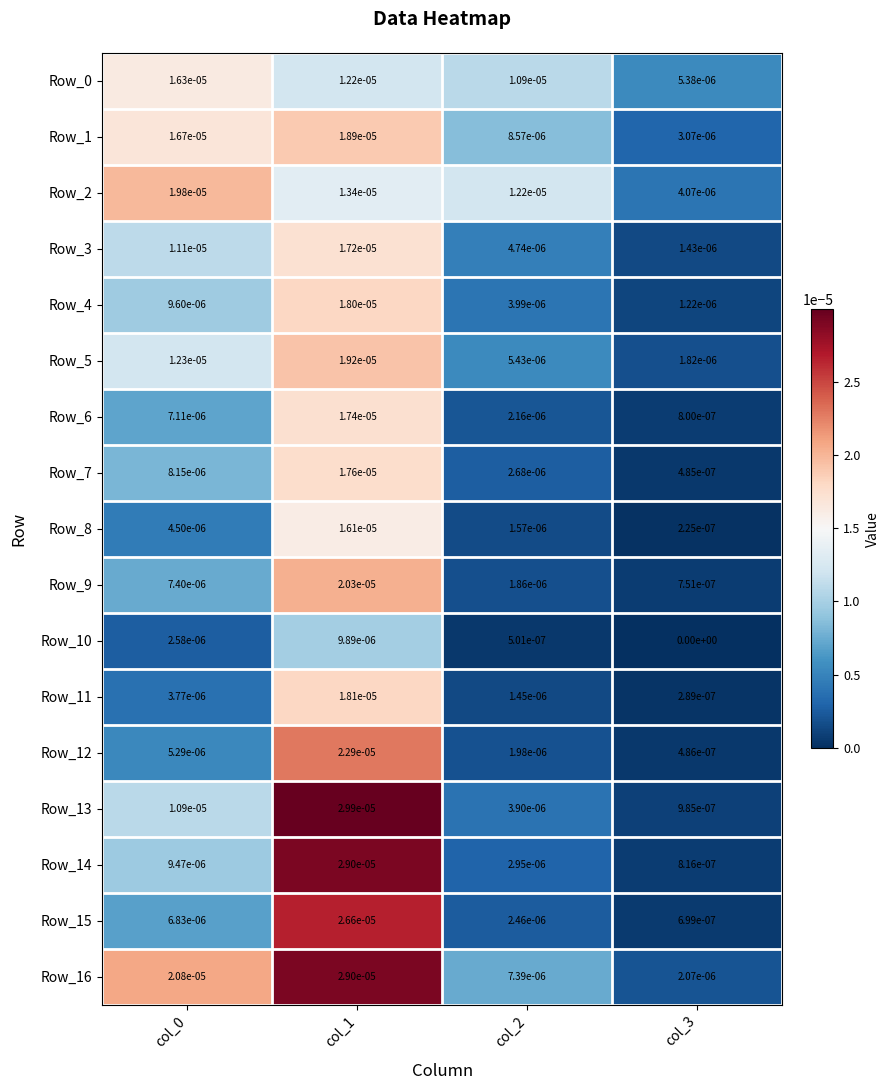

Is the value of Row_12 at col_0 greater than the value of Row_7 at col_1?

No